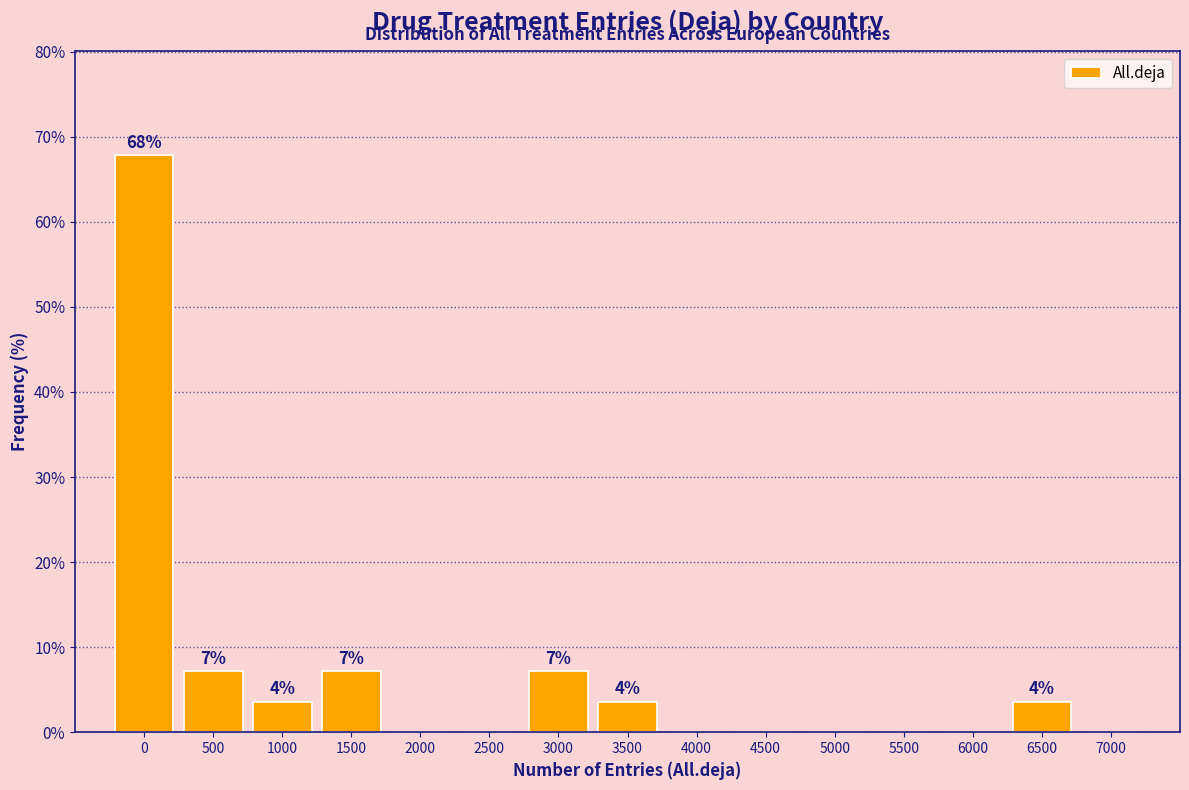

Reading left to right, what are all the values shown in this chart?

0=67.9	500=7.1	1000=3.6	1500=7.1	2000=0.0	2500=0.0	3000=7.1	3500=3.6	4000=0.0	4500=0.0	5000=0.0	5500=0.0	6000=0.0	6500=3.6	7000=0.0